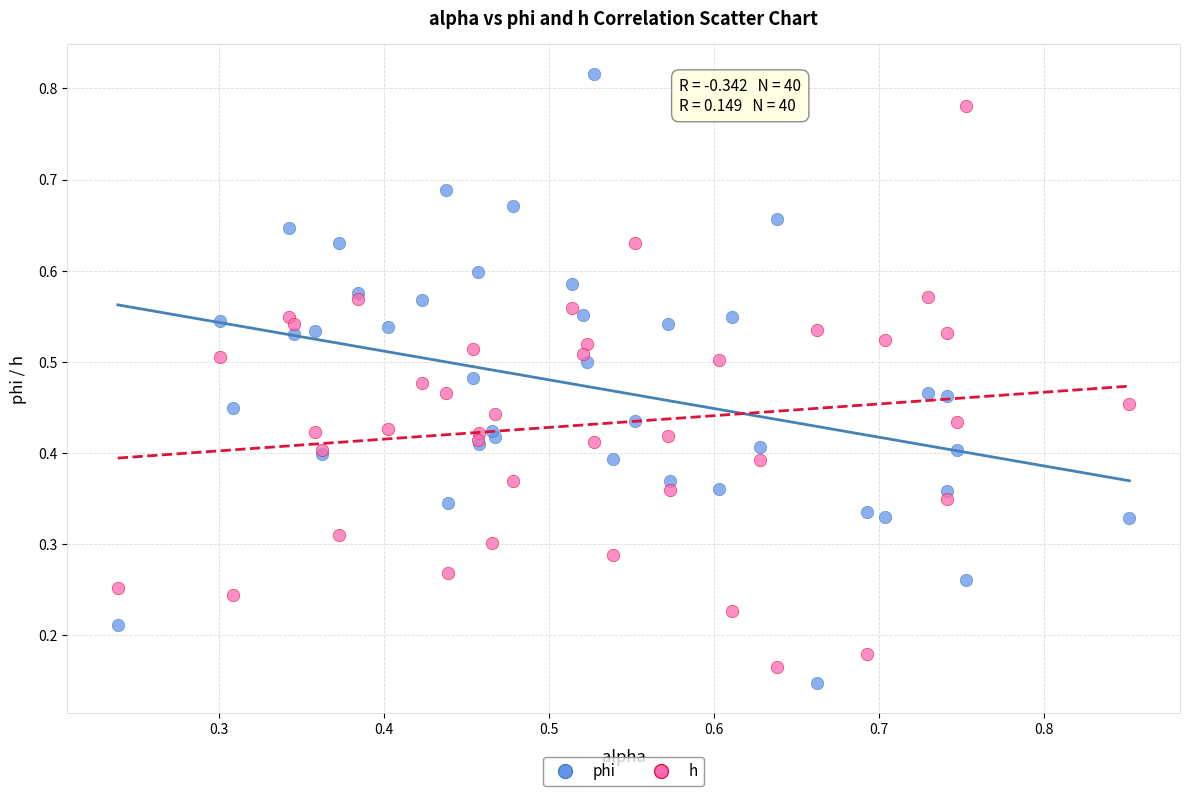

Which series reaches the maximum Y coordinate?

phi